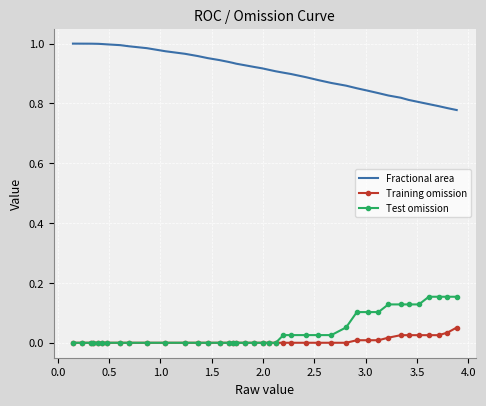

True or false: Fractional area and Training omission intersect in this chart.

False